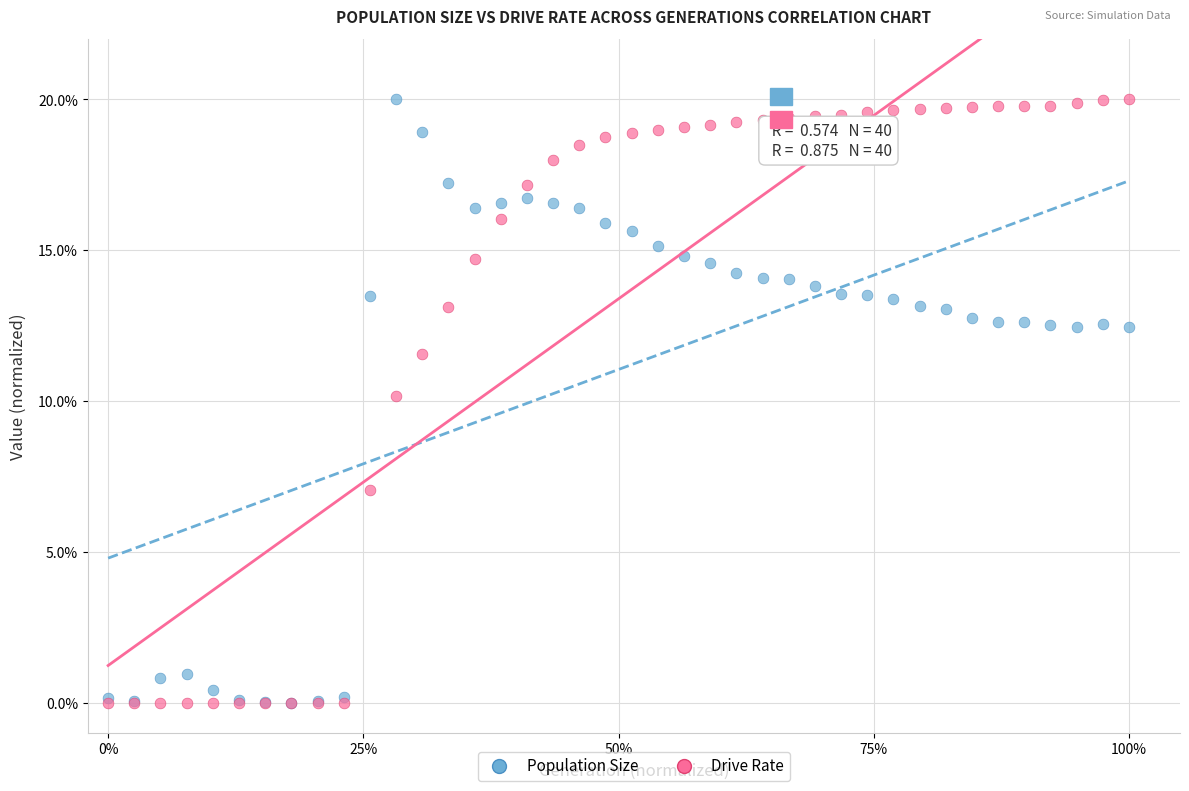

What are all the series names shown in the legend?

Population Size, Drive Rate